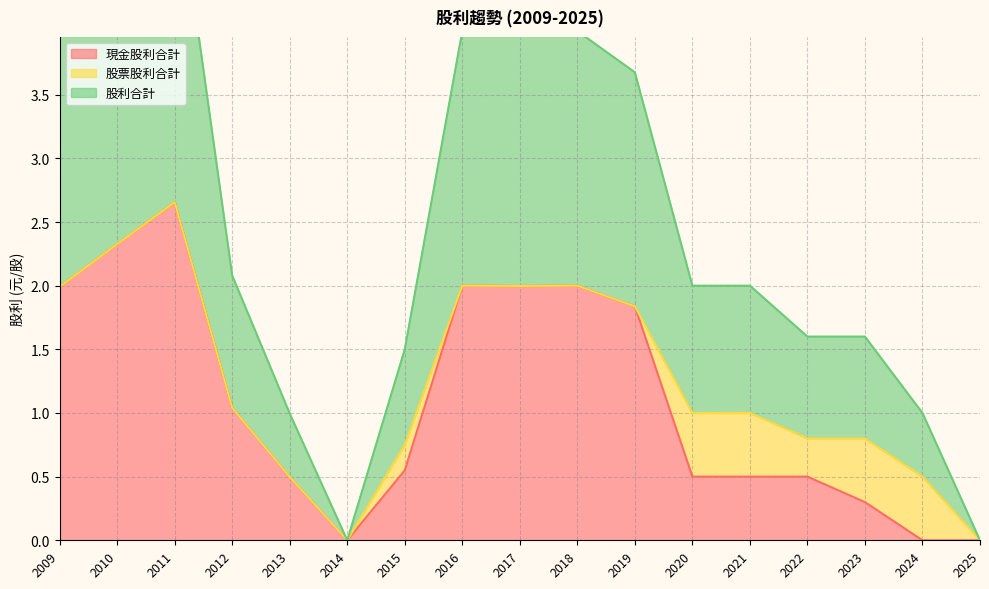

What is the difference between the second highest and minimum values in the 股利合計 series?

2.3